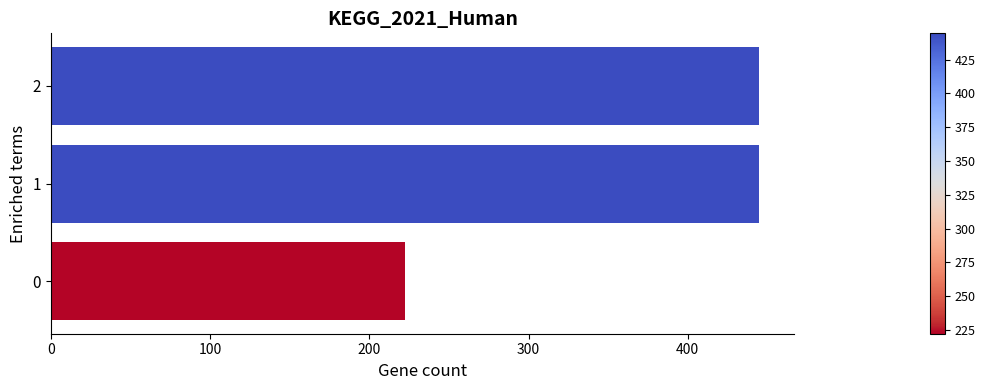

Is it true that the value at 0 is 222.2?

True